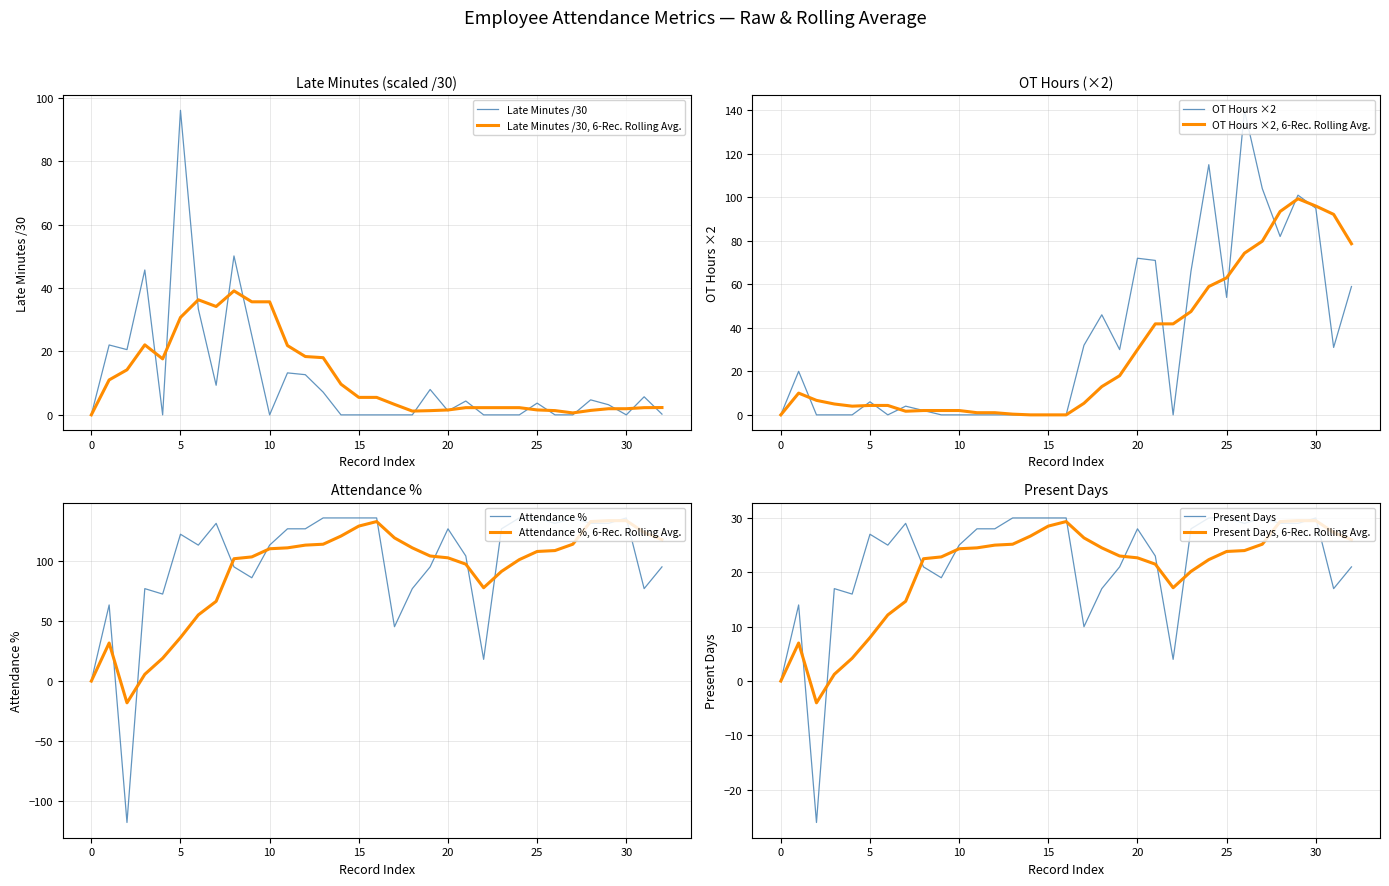

What is the value of the Attendance % point at the 30th from the left?

131.8